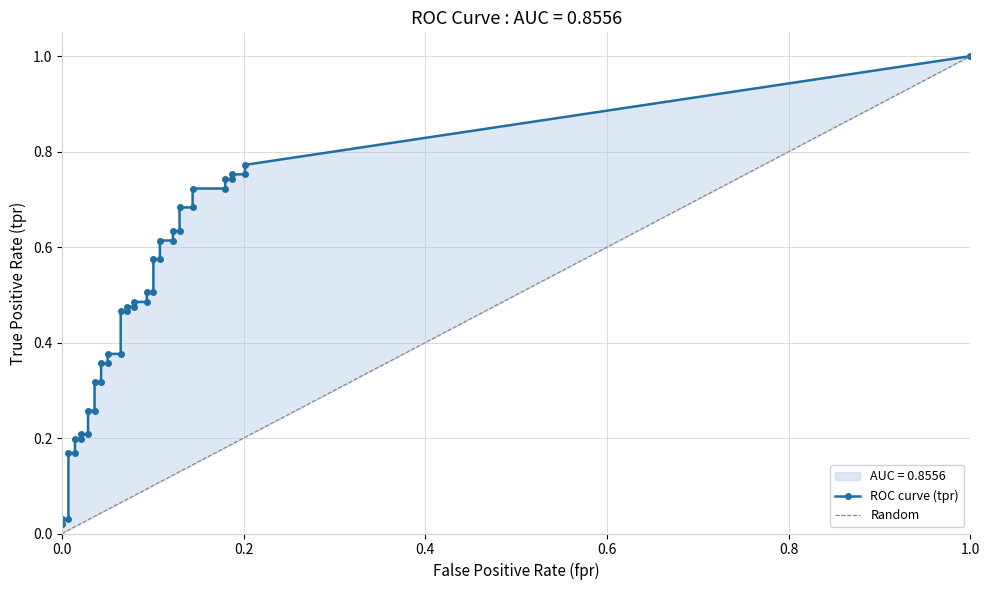

The tpr series shows 0.5 at 23. True or false?

True